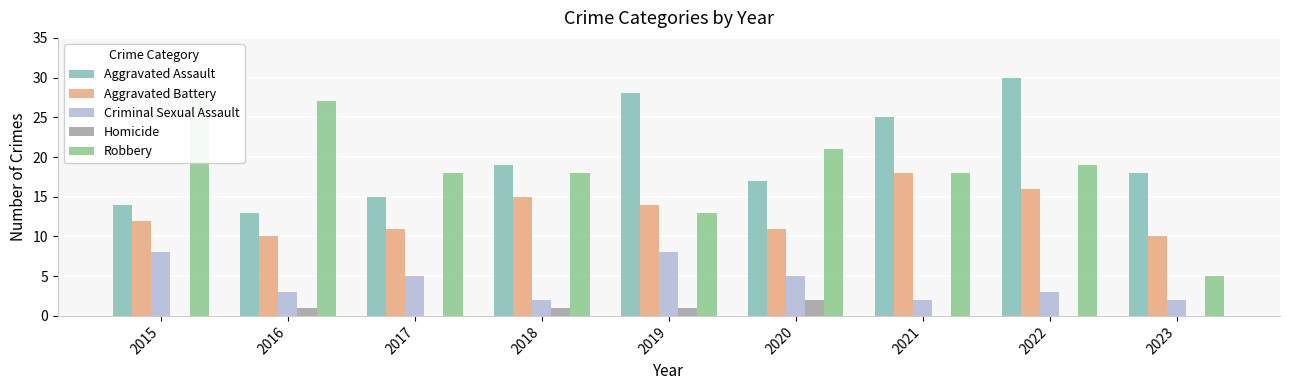

What is the spread (max minus min) of values at 2015?

28